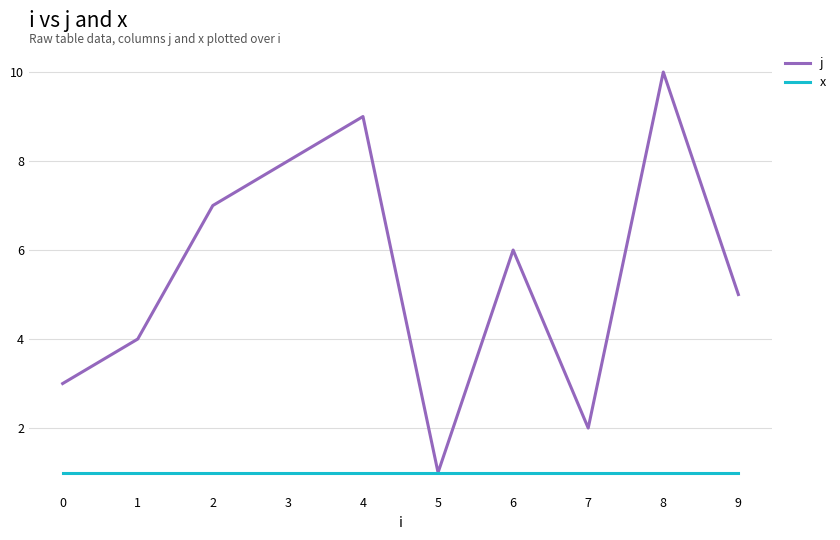

What is the difference between the second highest and minimum values in the j series?

8